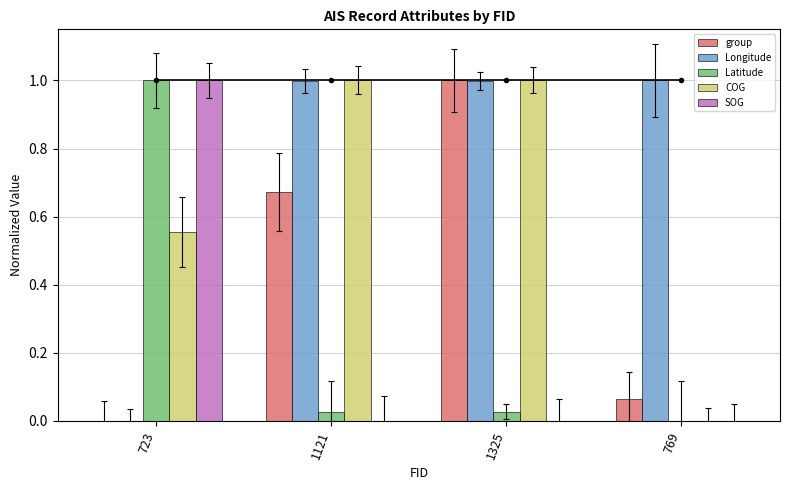

Which series changed the most between 1121 and 769?

COG